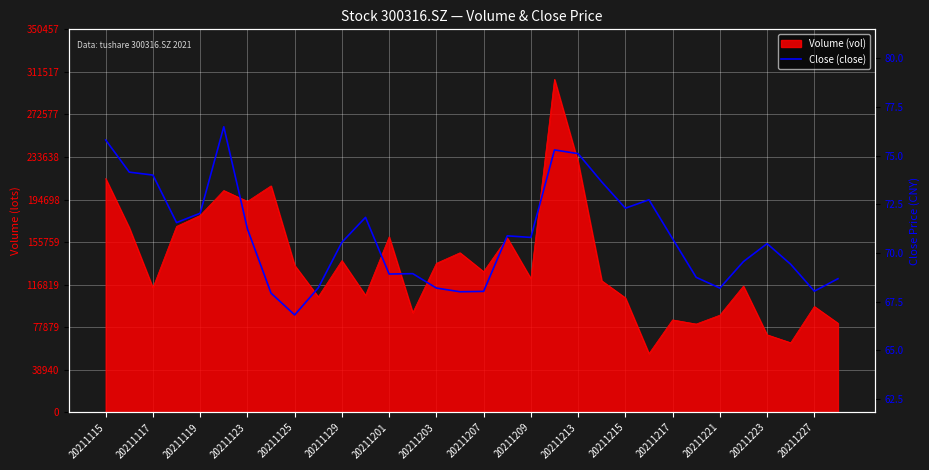

What is the difference between the values at 20211215 and 26?

3.6